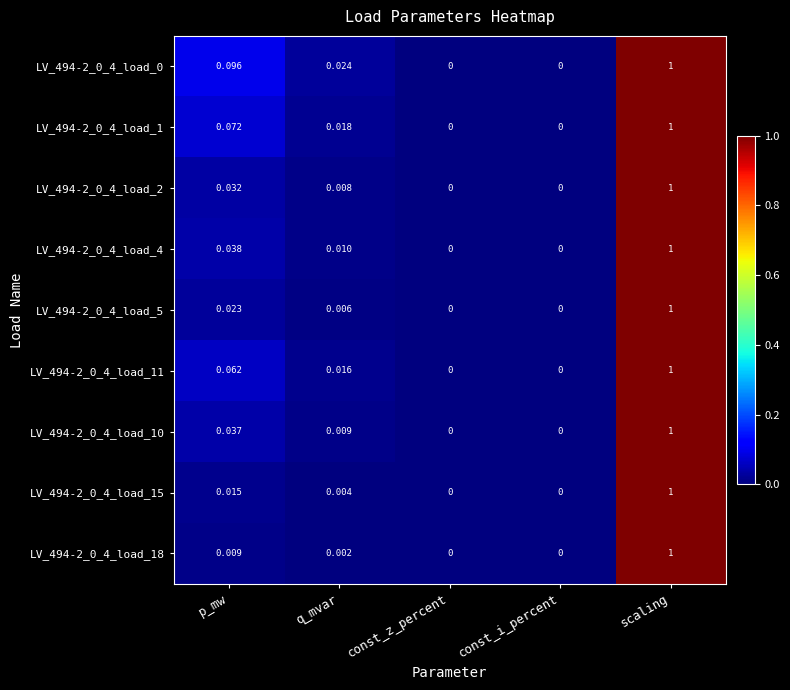

At which category is the sum across all series the highest?

scaling